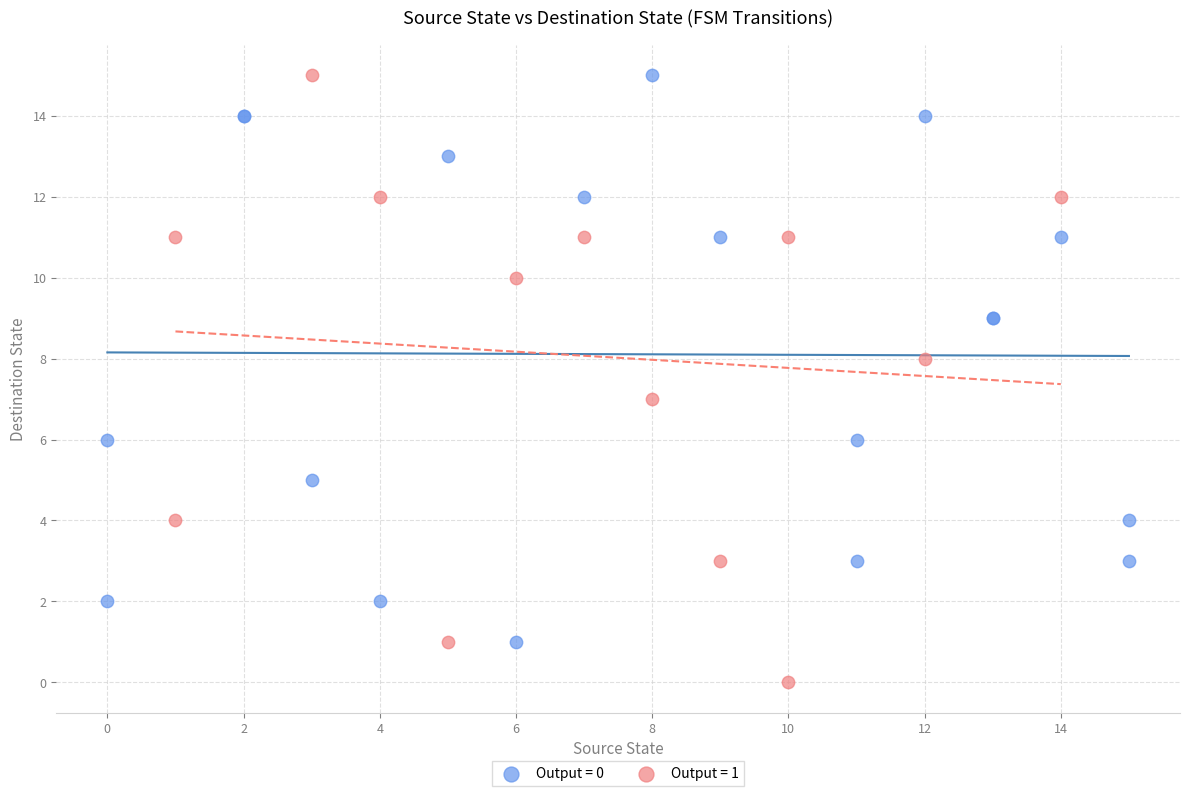

Which series reaches the minimum Y coordinate?

Output = 1